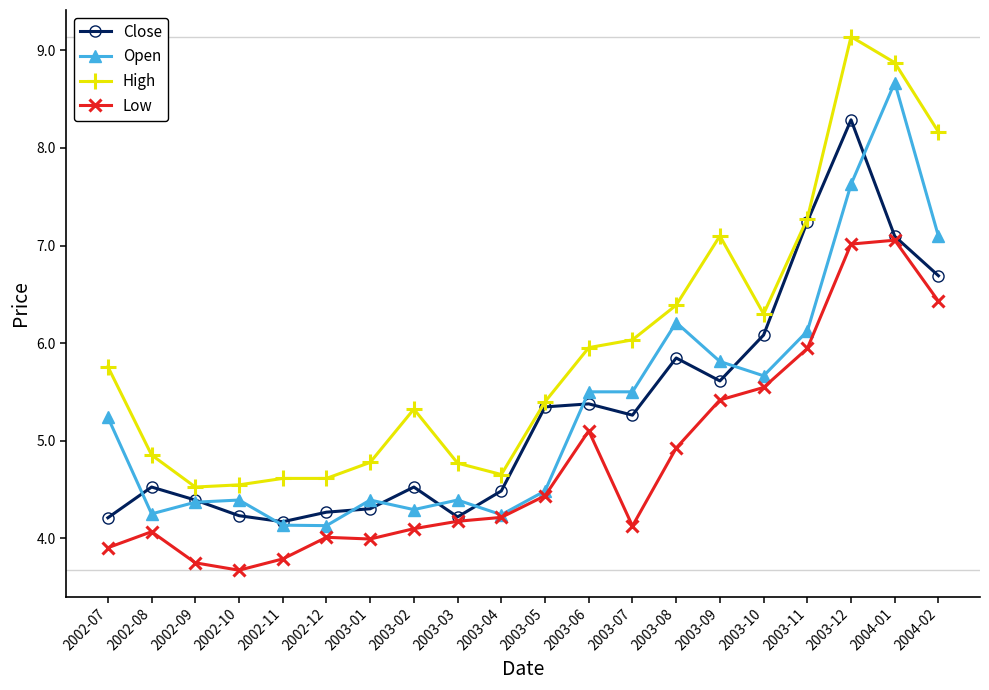

What is the sum of all High values?

119.1